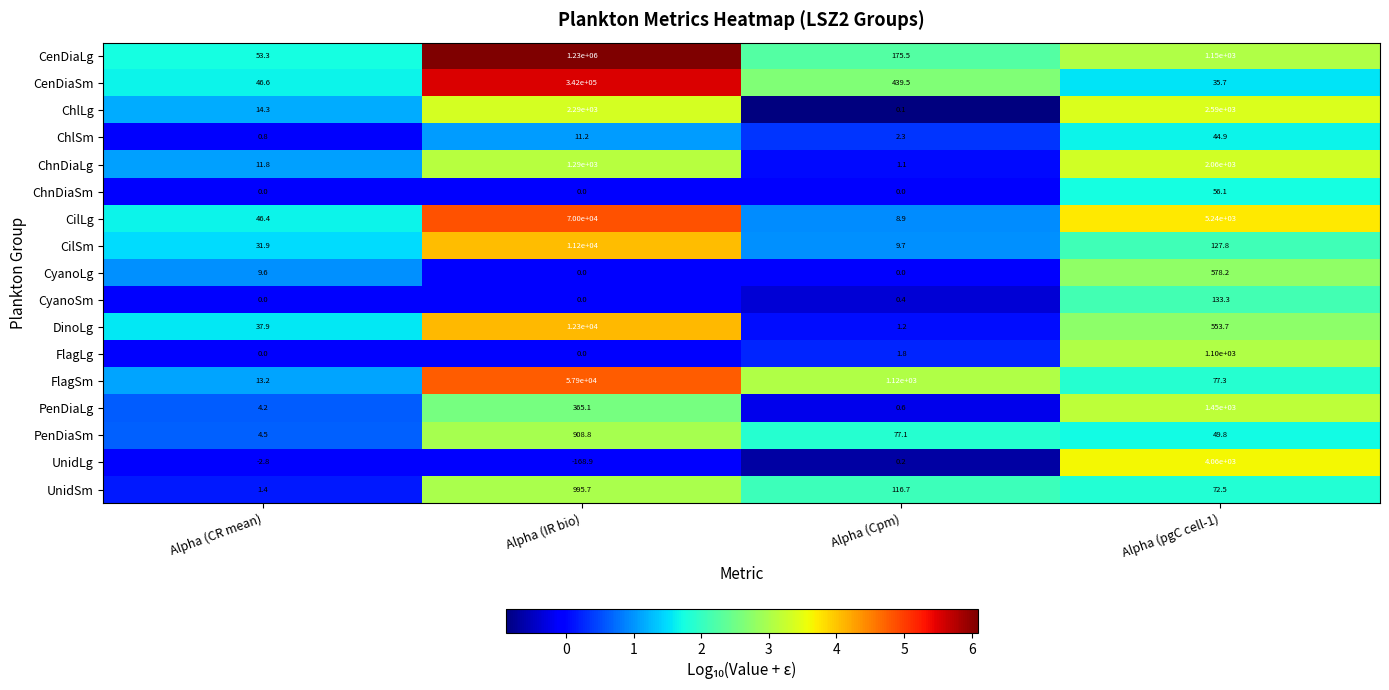

Which series has the widest spread of values?

CenDiaLg